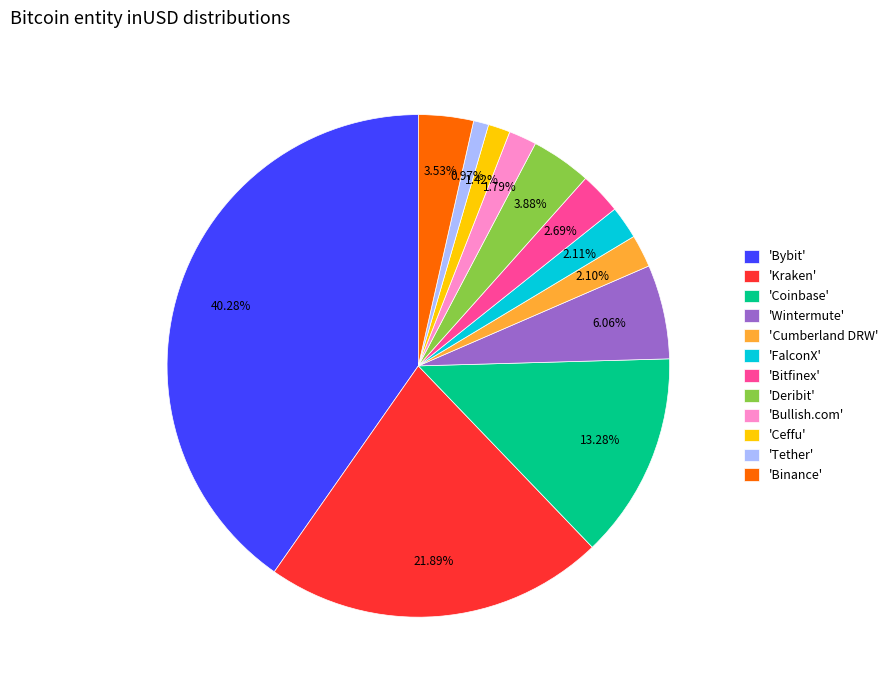

Count the number of slices in the pie.

12